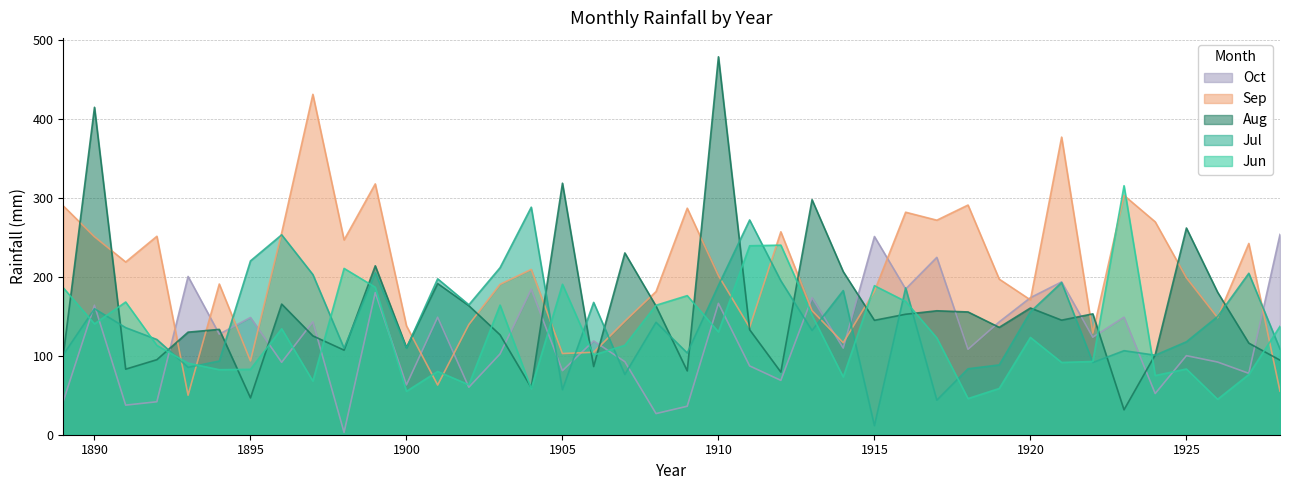

Which series ends up on top after the final intersection of Jul and Sep?

Jul